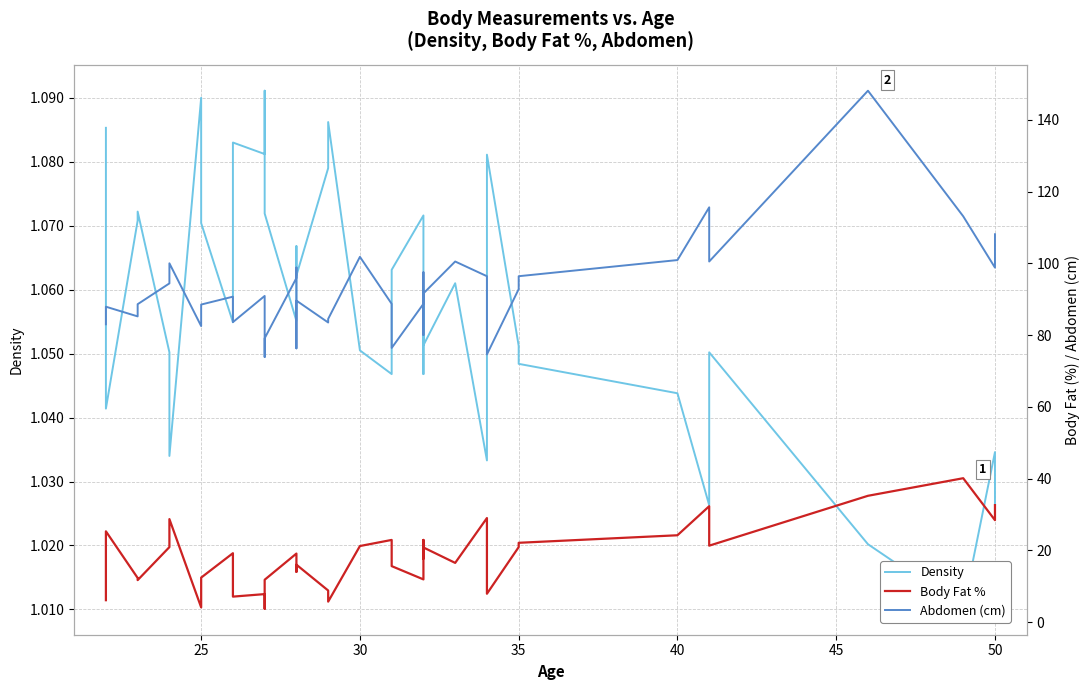

Which series has the widest spread of values?

Abdomen (cm)